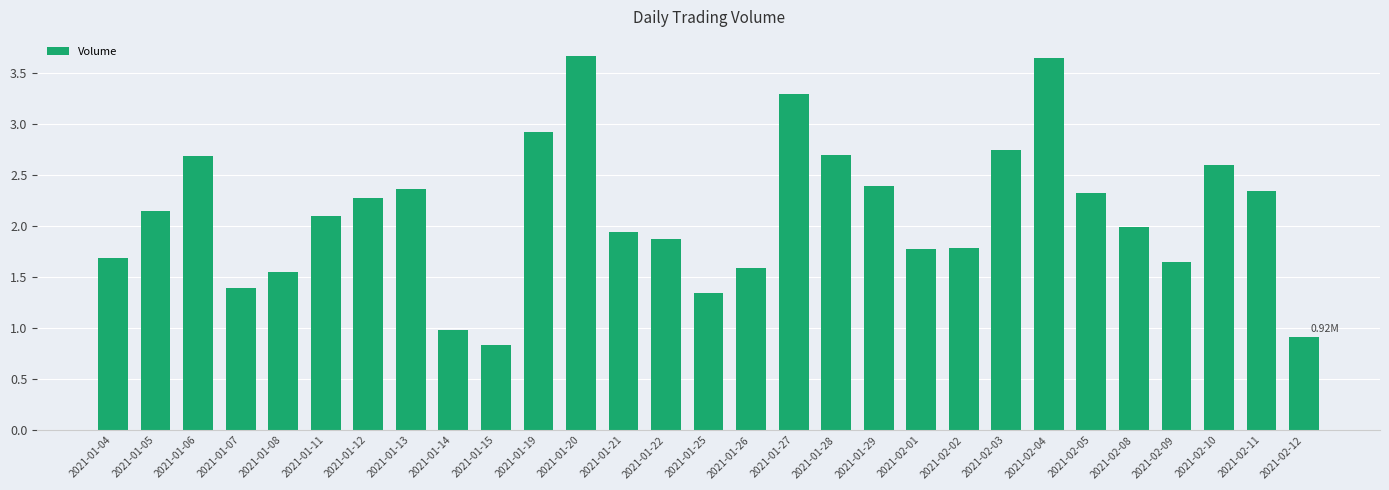

What is the sum of the values at 2021-02-09 and 2021-01-05?

3.8